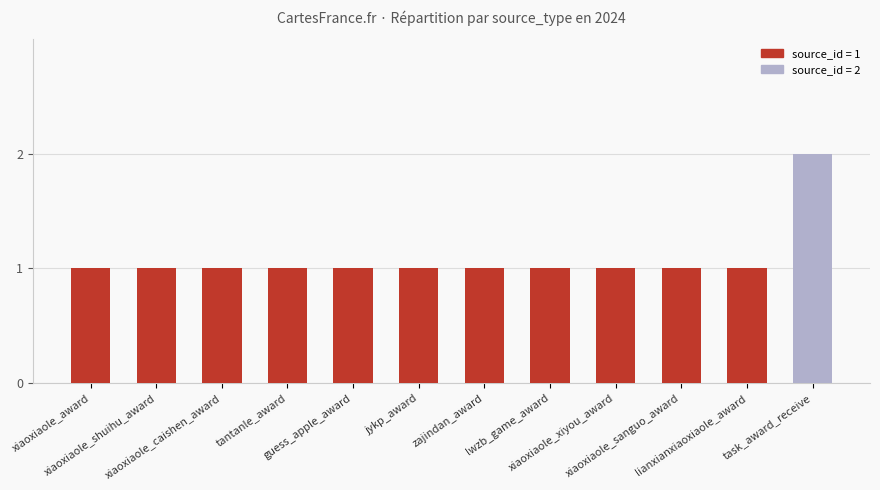

What is the sum of all values?

13